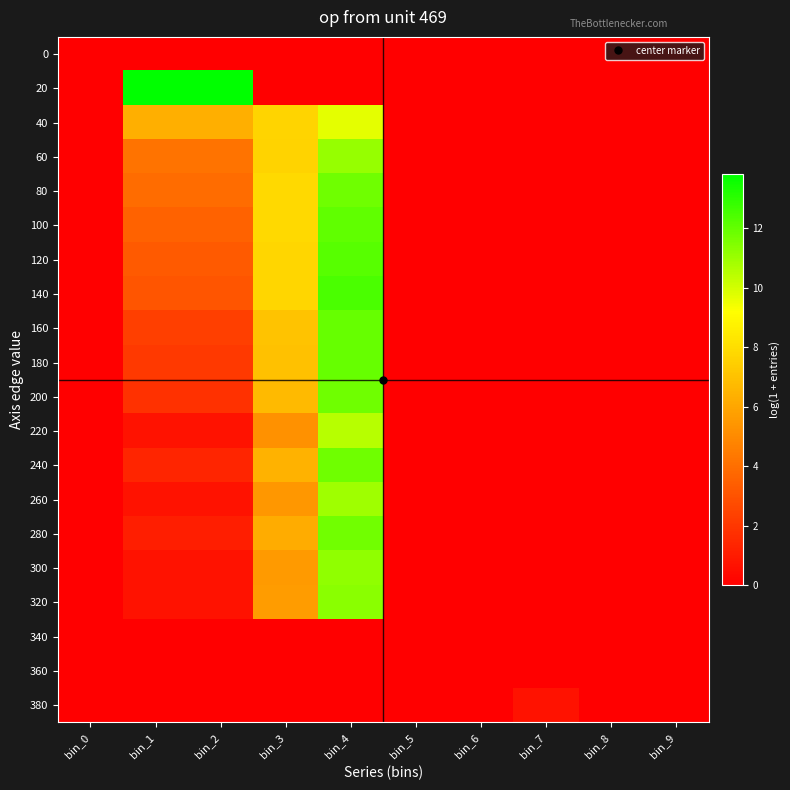

At which category does the chart reach its peak across all series?

bin_1